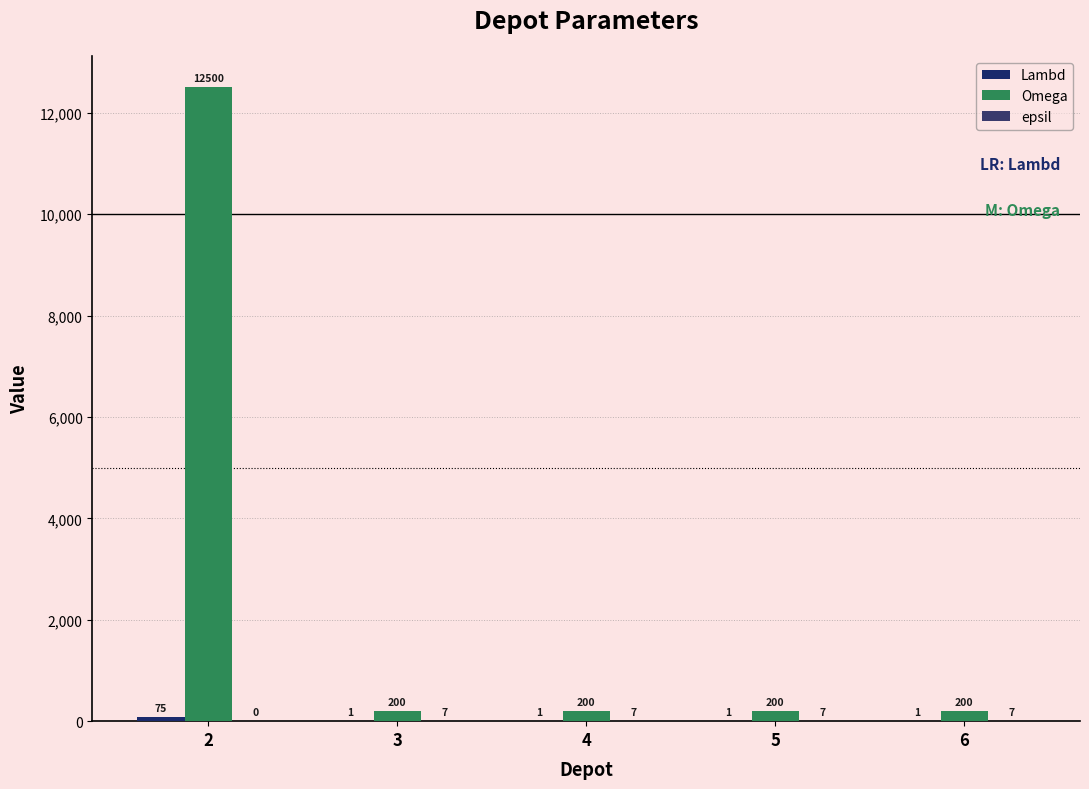

The value of Omega at 2 is 3801. True or false?

False